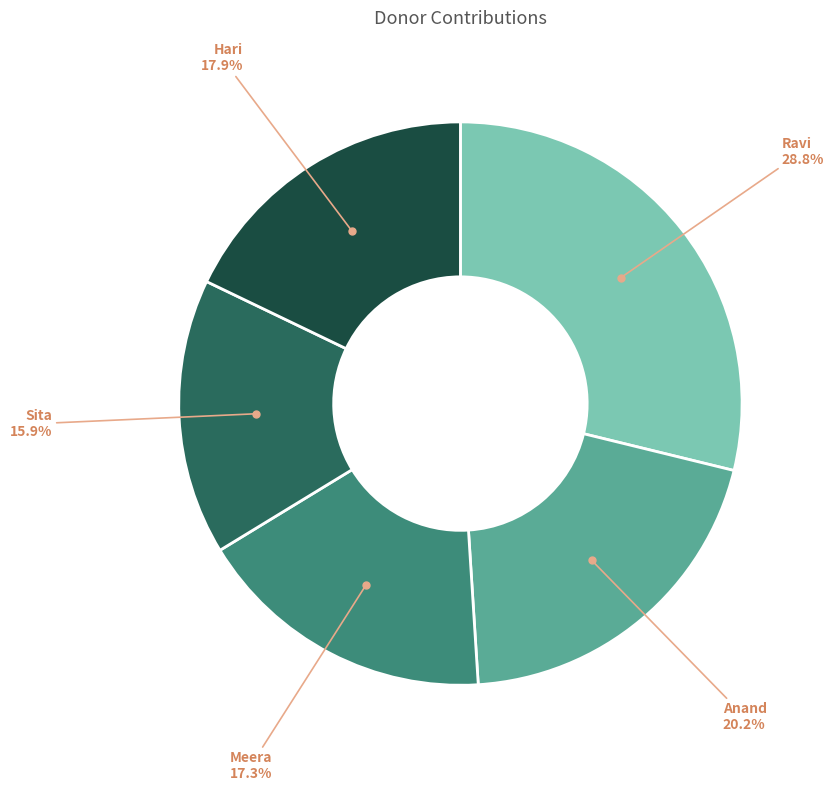

Is there a majority slice in this chart?

No